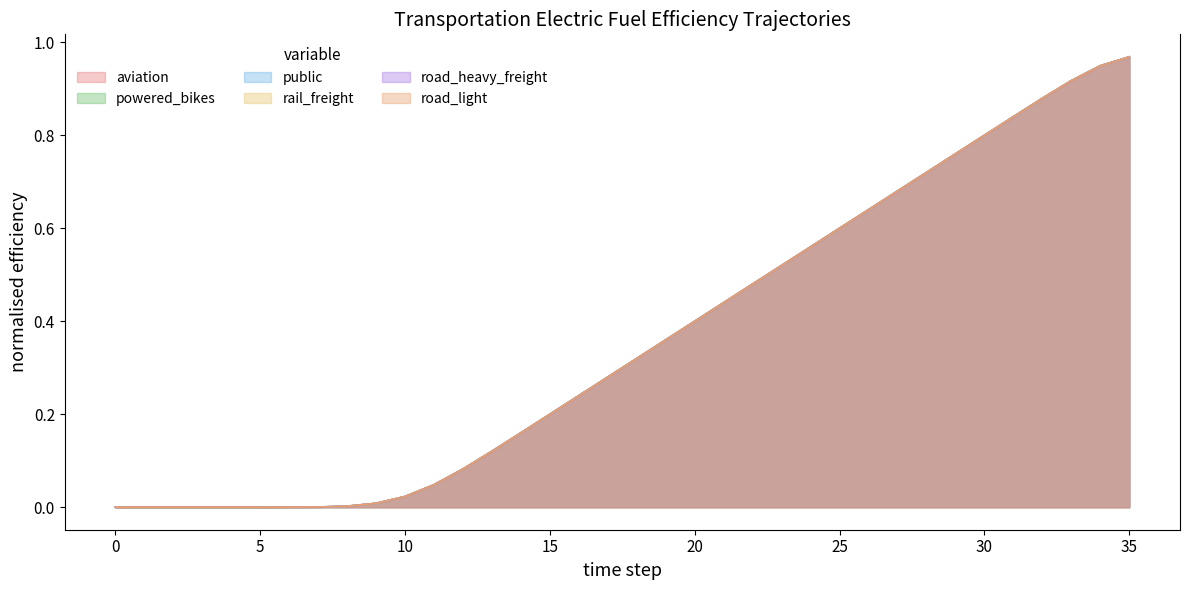

What are all the series names shown in the legend?

aviation, powered_bikes, public, rail_freight, road_heavy_freight, road_light